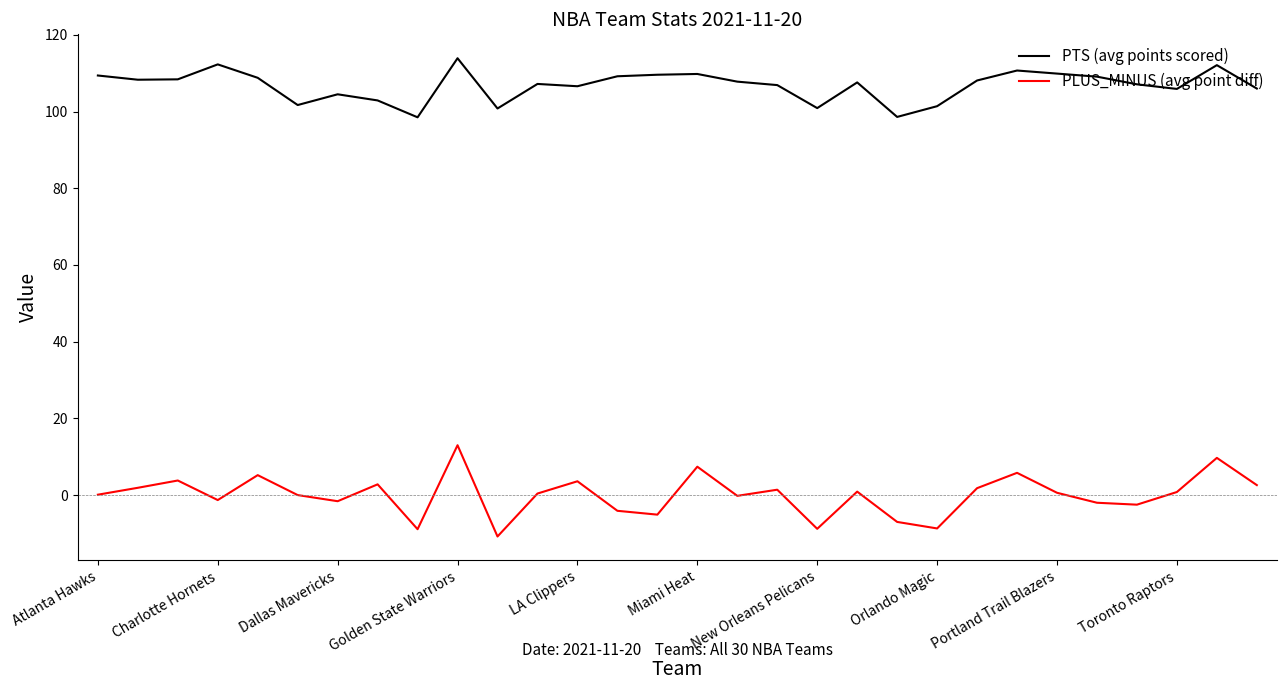

Is this an area chart (filled region under the line)?

No